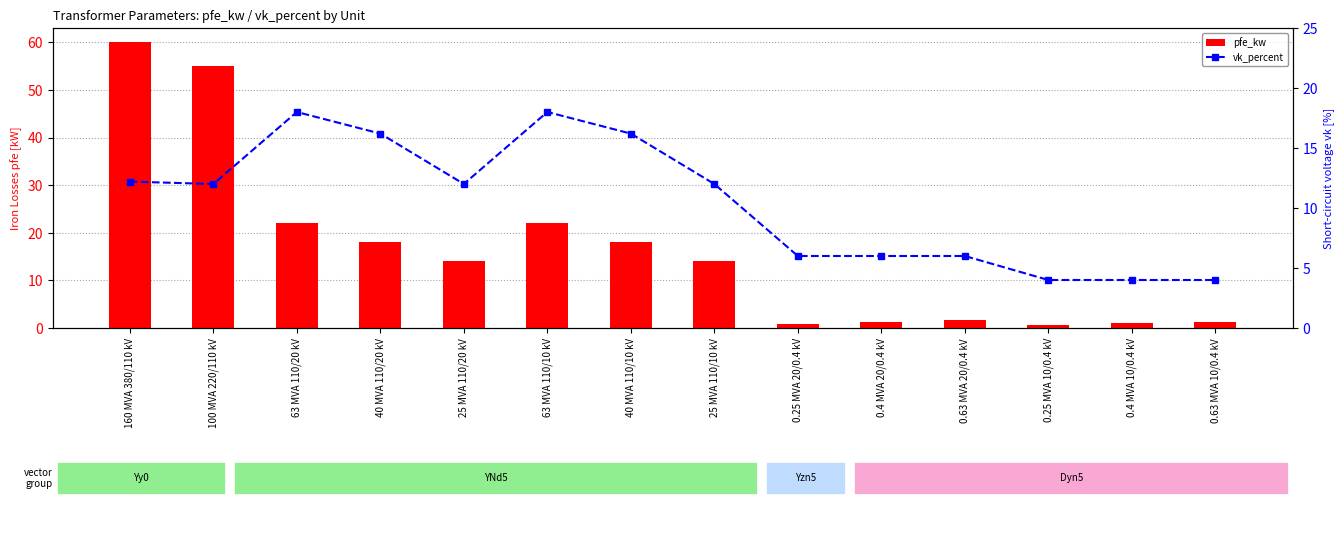

Is it true that vk_percent equals 16.2 at 40 MVA 110/20 kV?

True